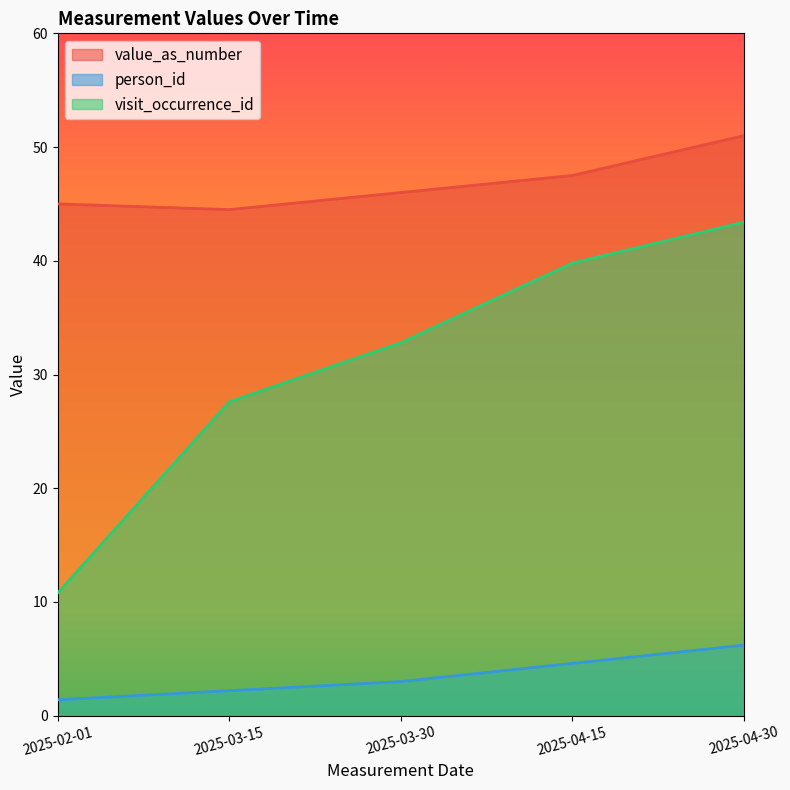

How many data points in person_id are above 3?

2